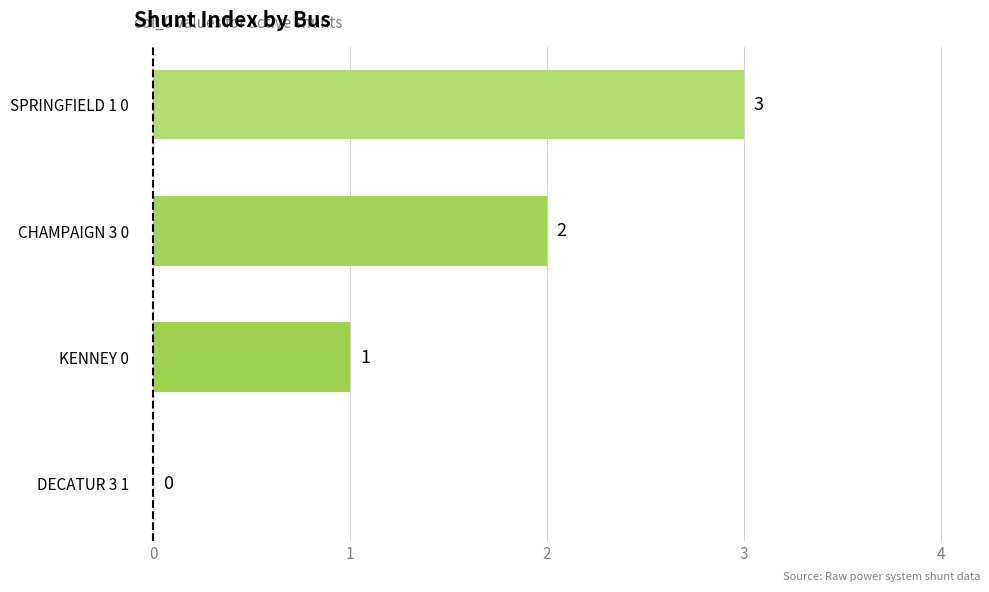

How many values are between 1 and 3?

3